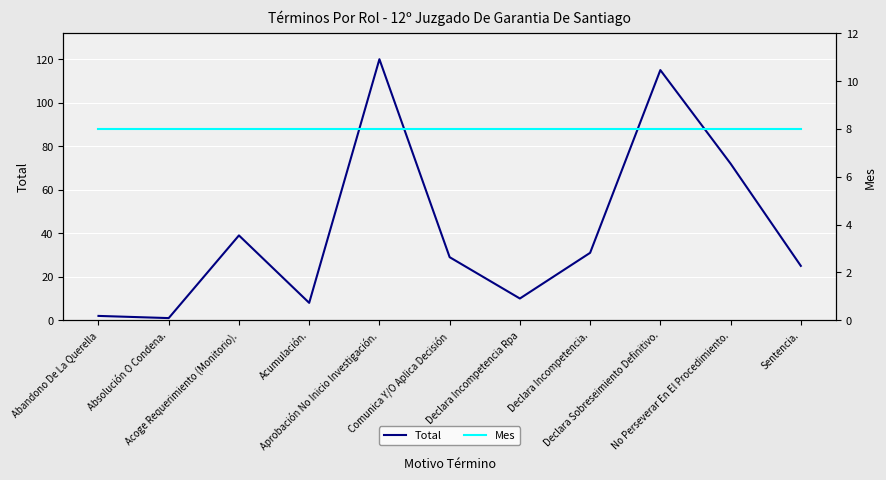

What is the difference between the maximum and second lowest values in the Total series?

118